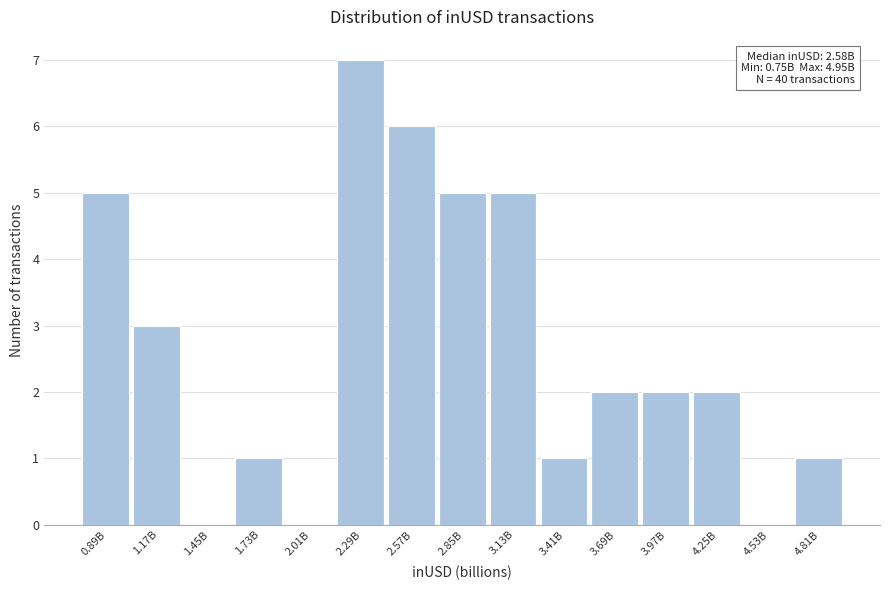

Reading left to right, extract all data points from this chart.

0.89B=5	1.17B=3	1.45B=0	1.73B=1	2.01B=0	2.29B=7	2.57B=6	2.85B=5	3.13B=5	3.41B=1	3.69B=2	3.97B=2	4.25B=2	4.53B=0	4.81B=1